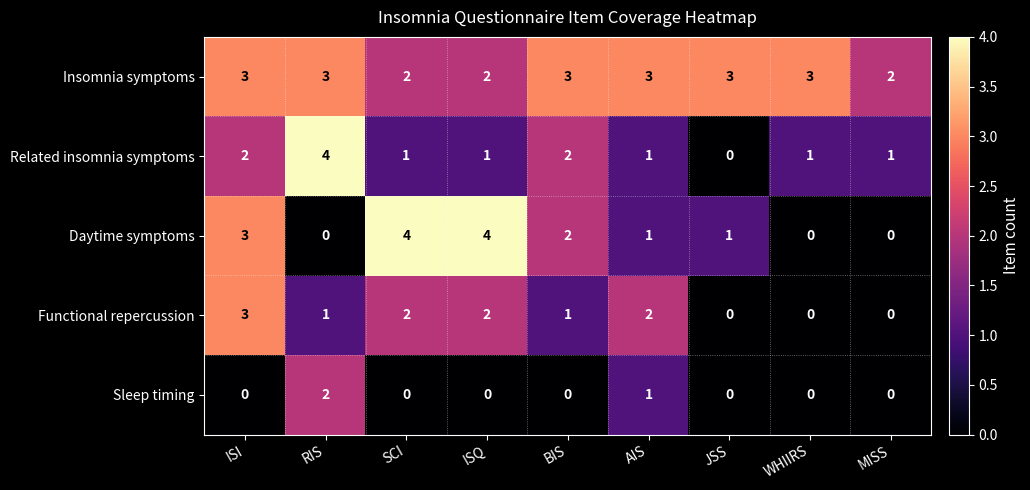

At how many categories does at least one series exceed 0?

9